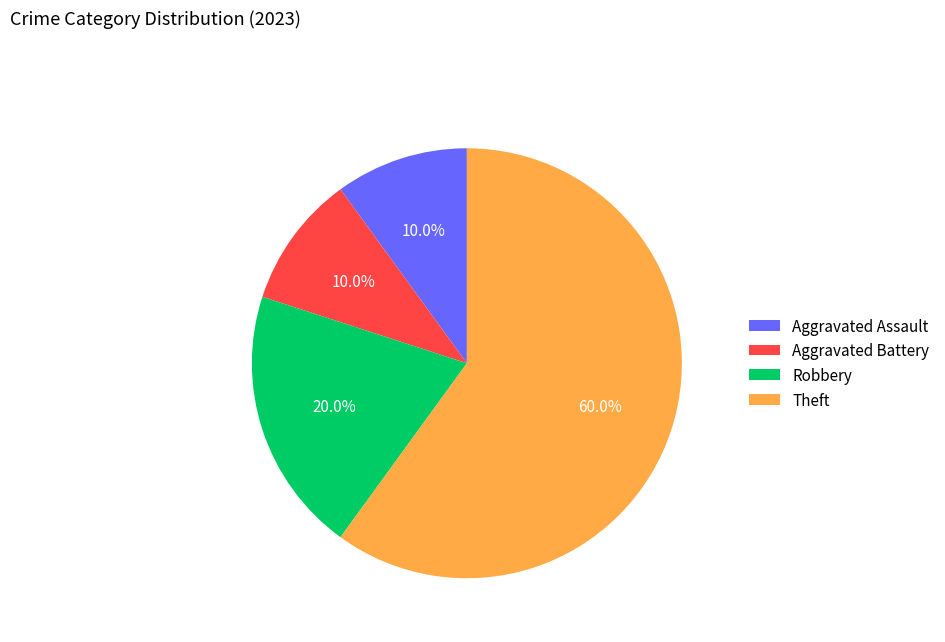

To the nearest percent, what is the combined percentage of Theft and Robbery?

80%